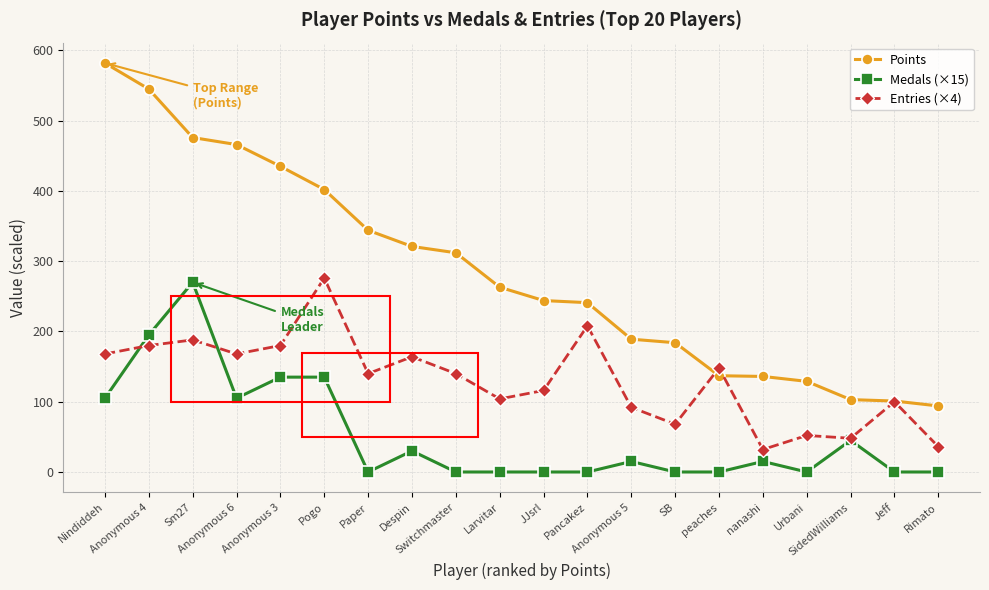

Which series has the widest spread of values?

Points